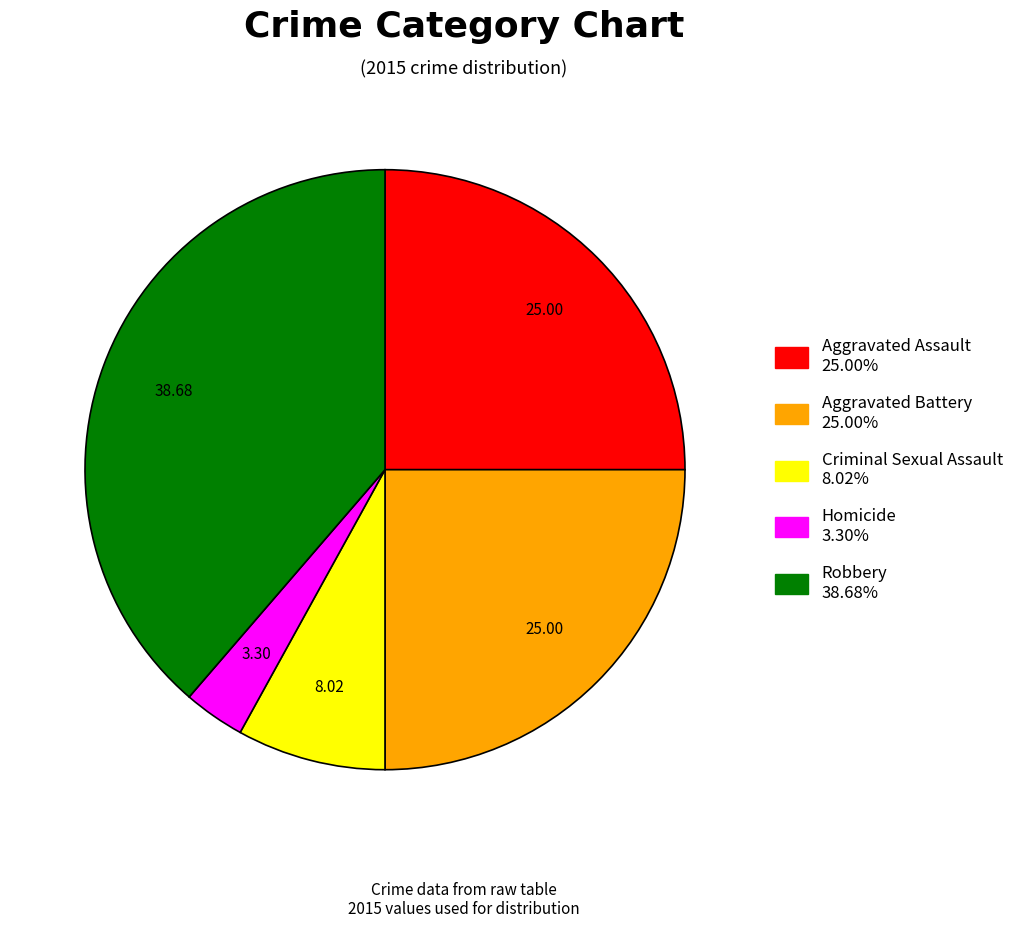

True or false: Homicide accounts for 3% of the total.

True